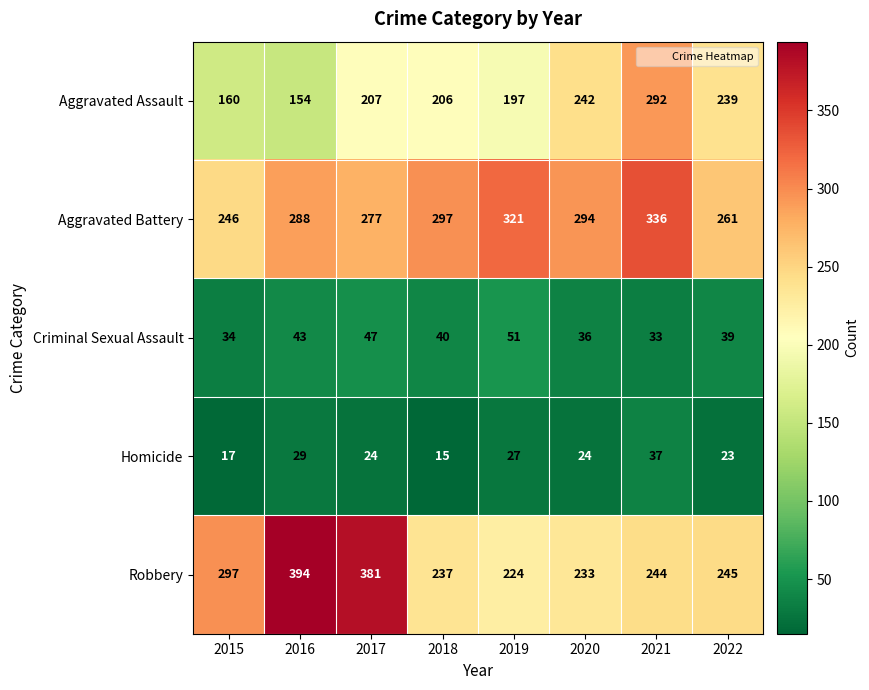

How many distinct data groups are displayed?

5